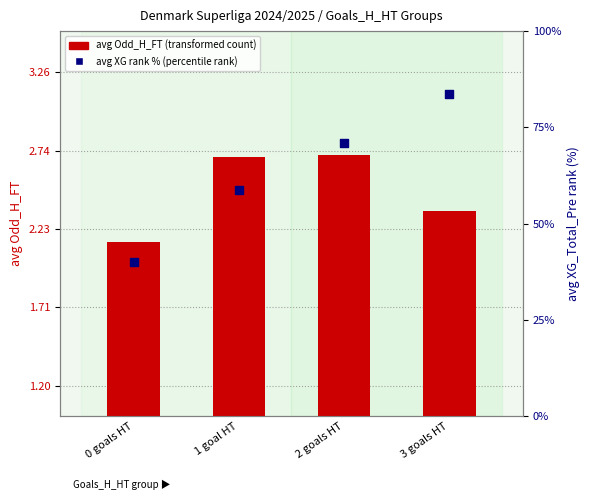

Which series has the widest spread of Y values?

avg XG rank %